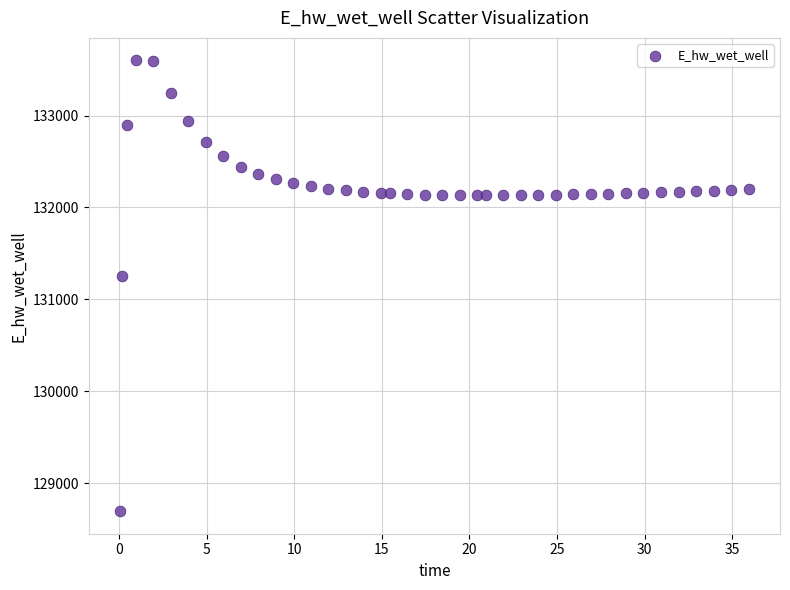

What is the range of Y values (max minus min)?

4905.4